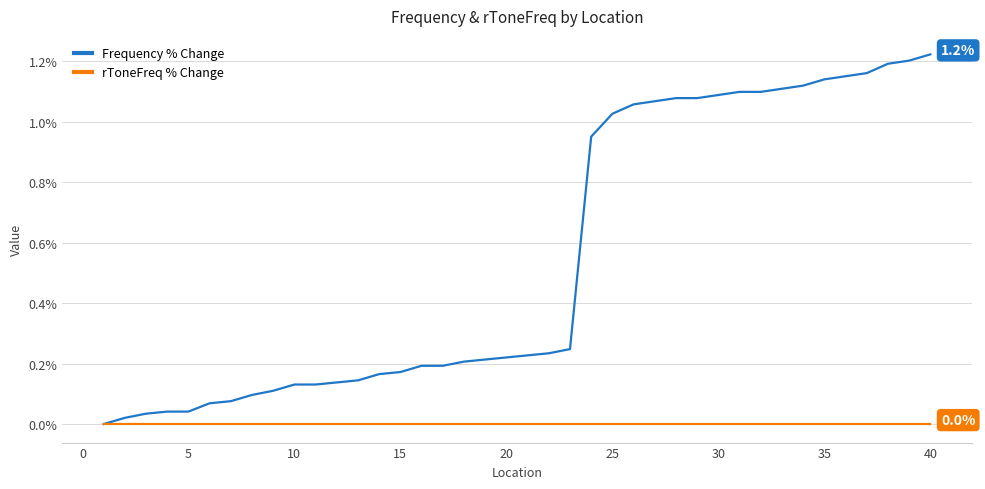

Which series has the largest range (max minus min)?

Frequency % Change